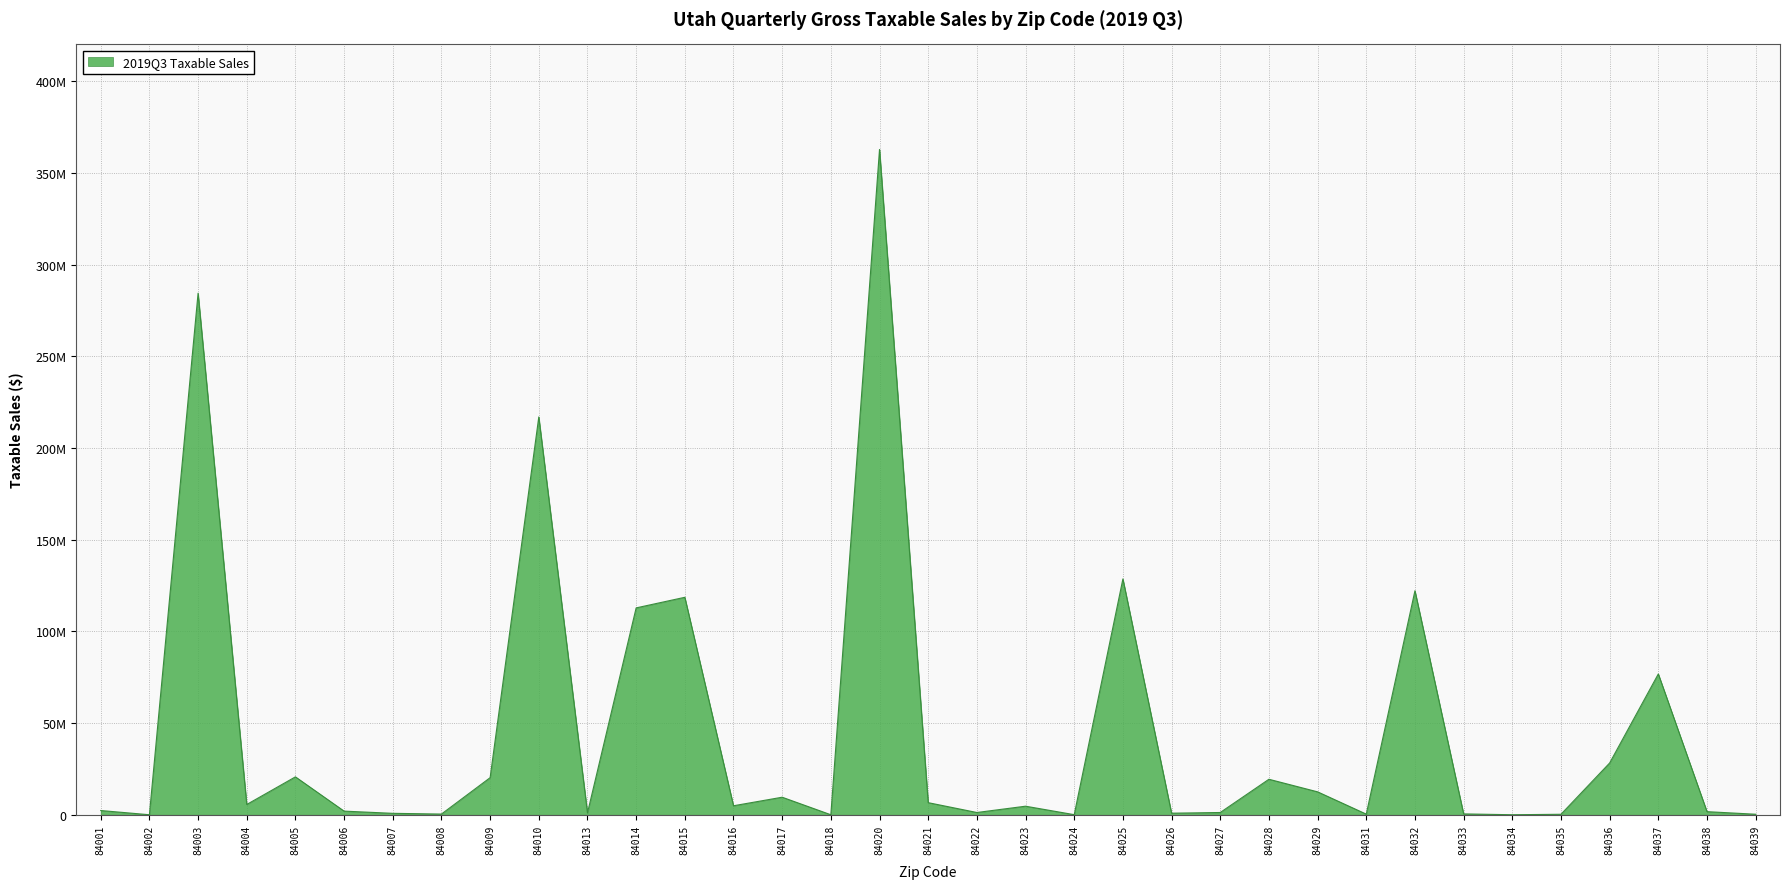

Reading left to right, list all the values displayed in this chart.

84001=2327941	84002=30000	84003=284350649	84004=5616355	84005=20680011	84006=2000000	84007=800000	84008=400000	84009=20232637	84010=216896545	84013=1012777	84014=112794708	84015=118576795	84016=4924529	84017=9579957	84018=25000	84020=362715548	84021=6614833	84022=1250000	84023=4686191	84024=70000	84025=128572989	84026=877067	84027=1250000	84028=19368647	84029=12514083	84031=360126	84032=122138777	84033=485866	84034=30000	84035=278521	84036=28234499	84037=76777431	84038=1711558	84039=300000